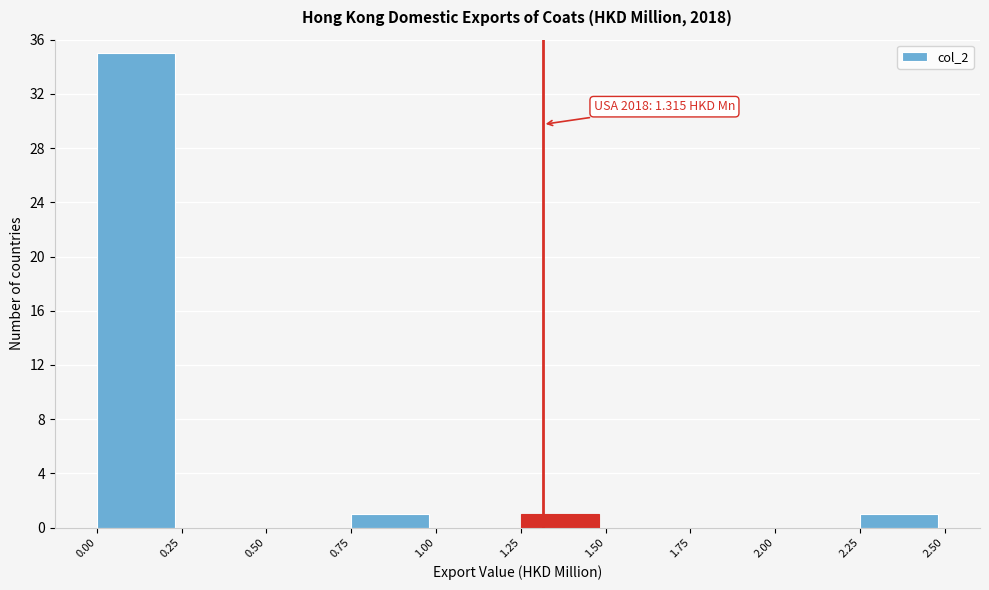

Over which range of the x-axis is the bar tallest?

0.00 to 0.25